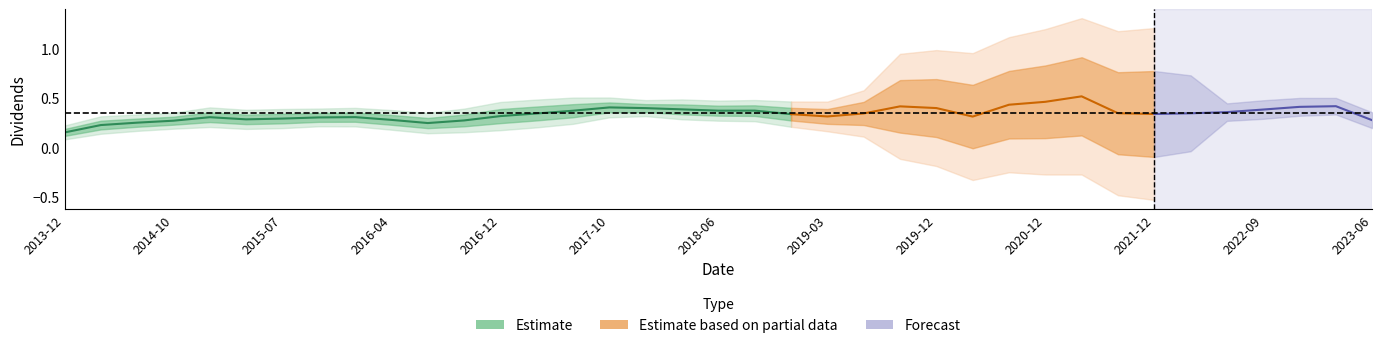

What is the difference between the values at 2020-06-22 and 2013-12-27?

0.1